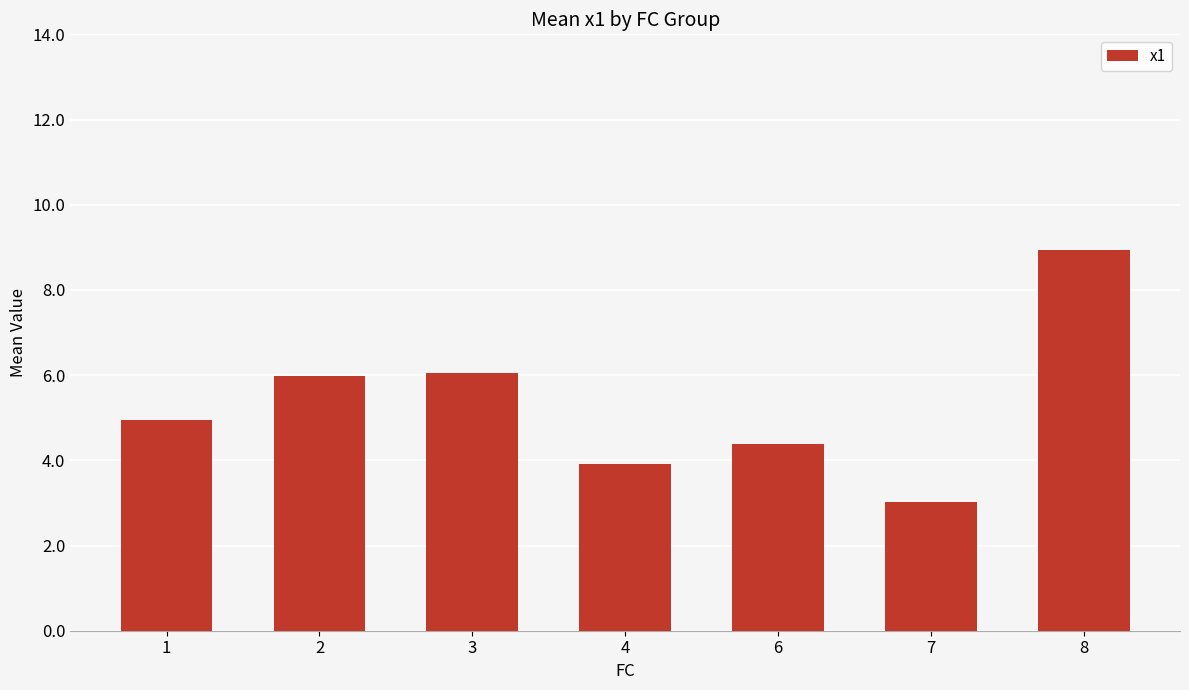

Which category has the highest value across all series?

8